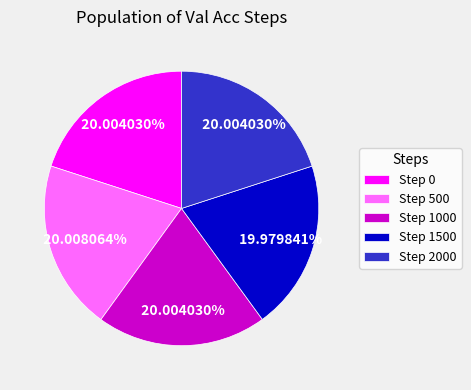

How many segments does this pie chart have?

5